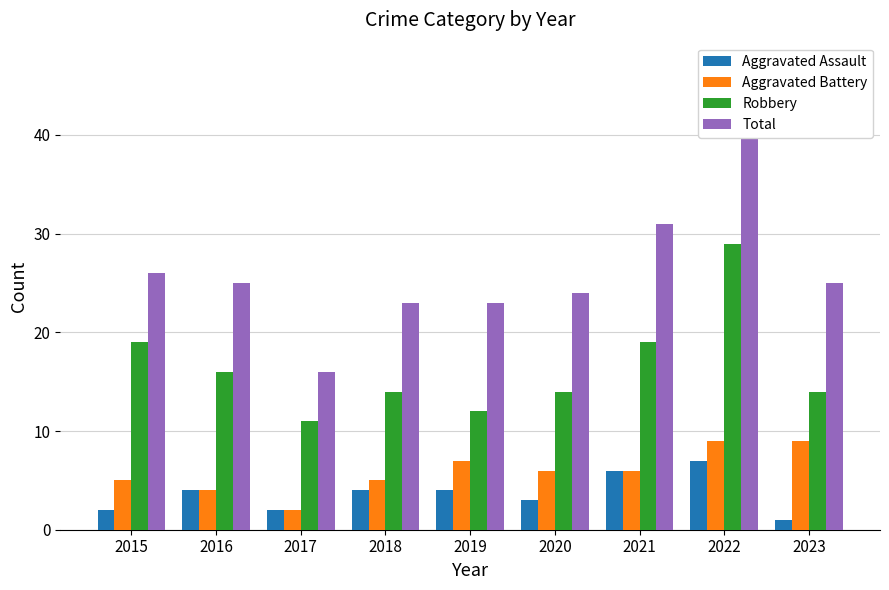

What are all the series names shown in the legend?

Aggravated Assault, Aggravated Battery, Robbery, Total